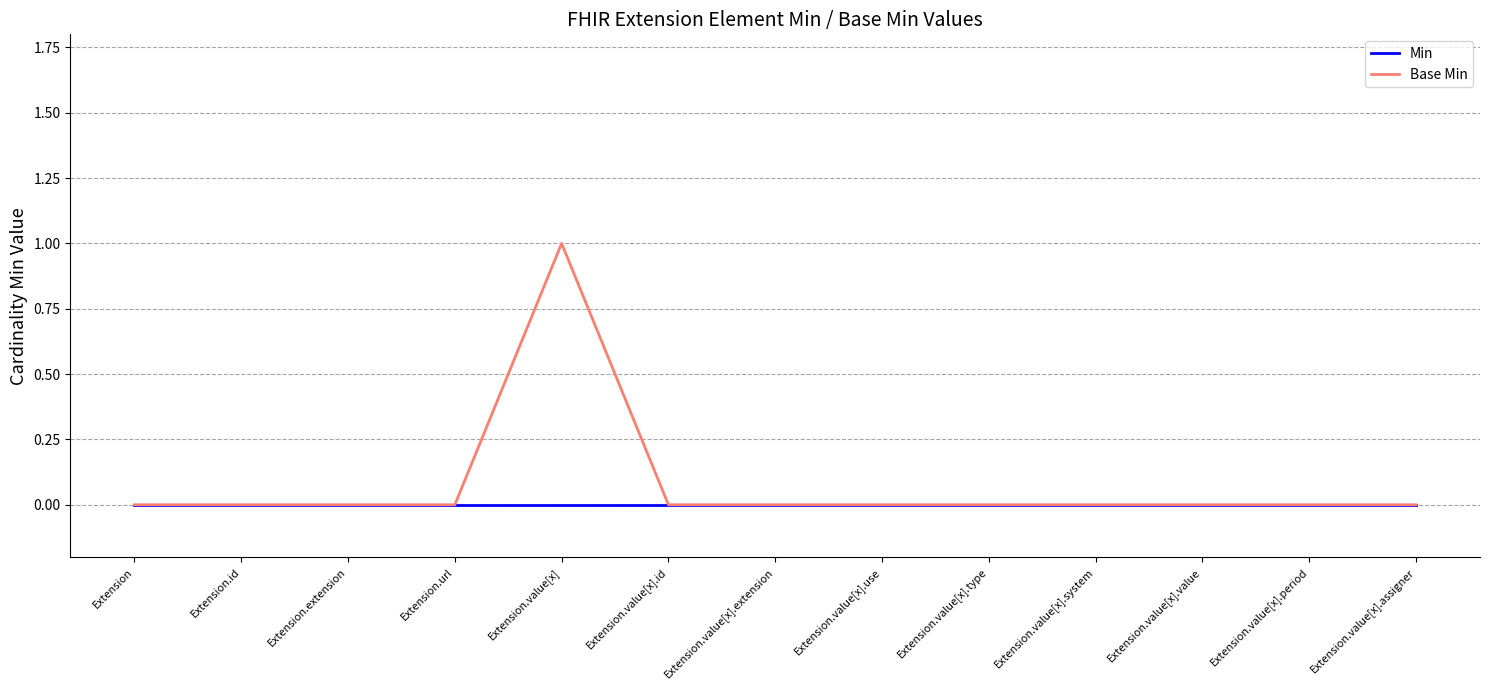

What are all the series names shown in the legend?

Min, Base Min